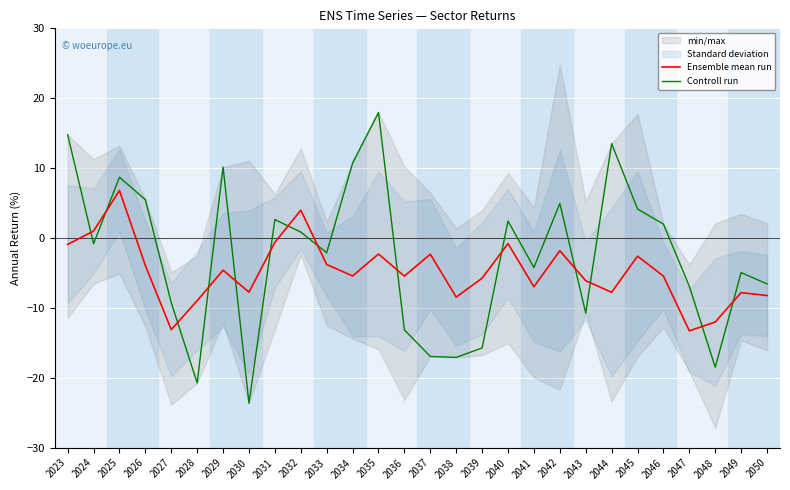

How many series are shown in this chart?

2